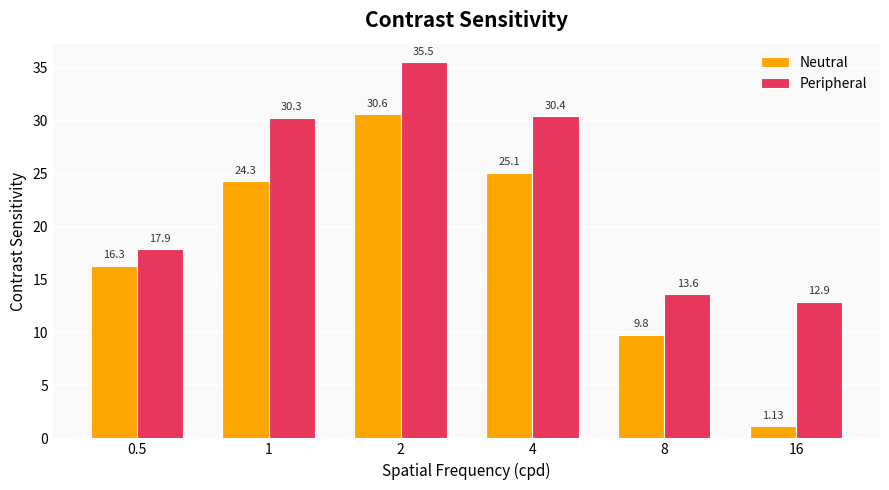

What is the lowest value of the Peripheral series?

12.9